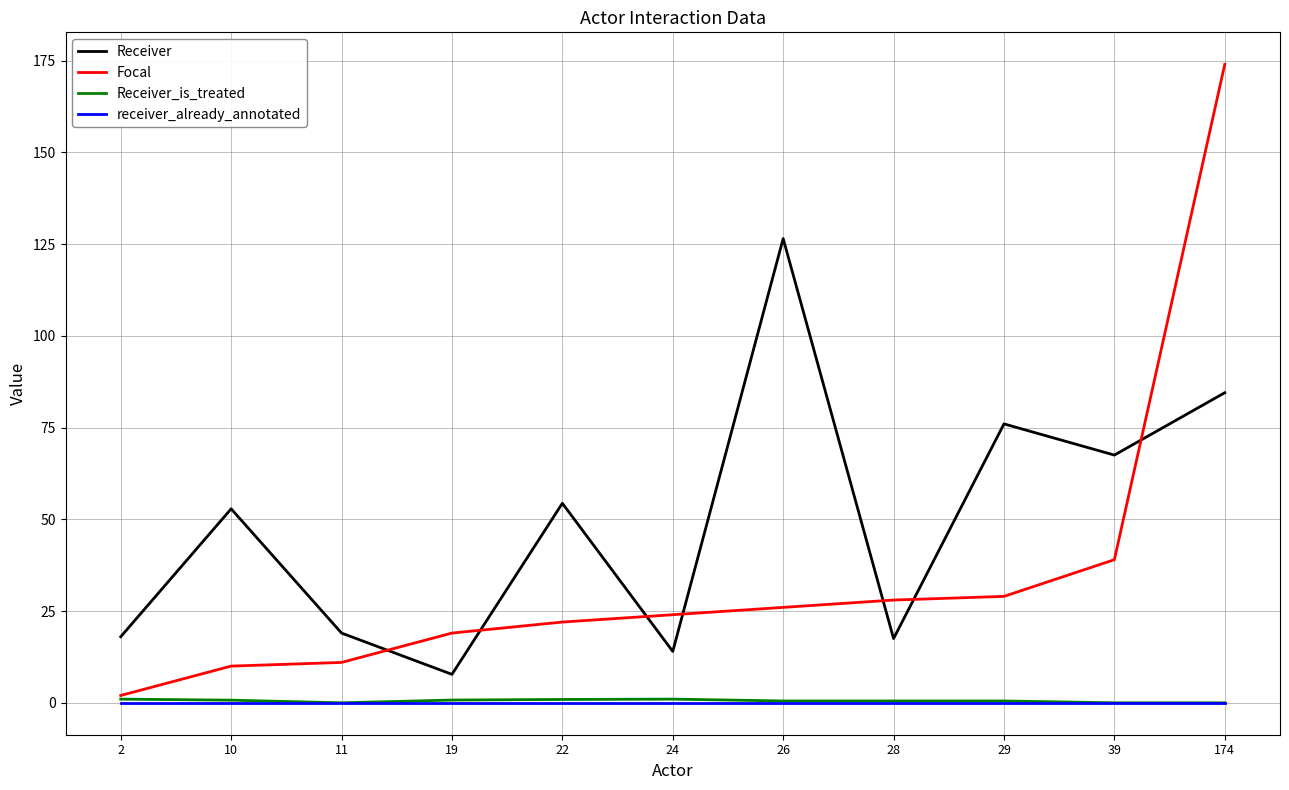

True or false: receiver_already_annotated has a value of 0.0 at 39.

True